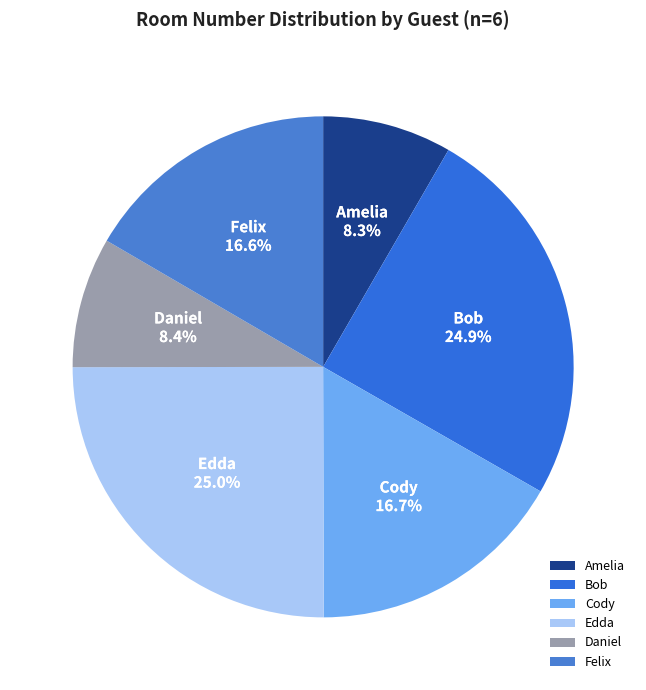

What percentage is the Cody slice, to the nearest percent?

17%